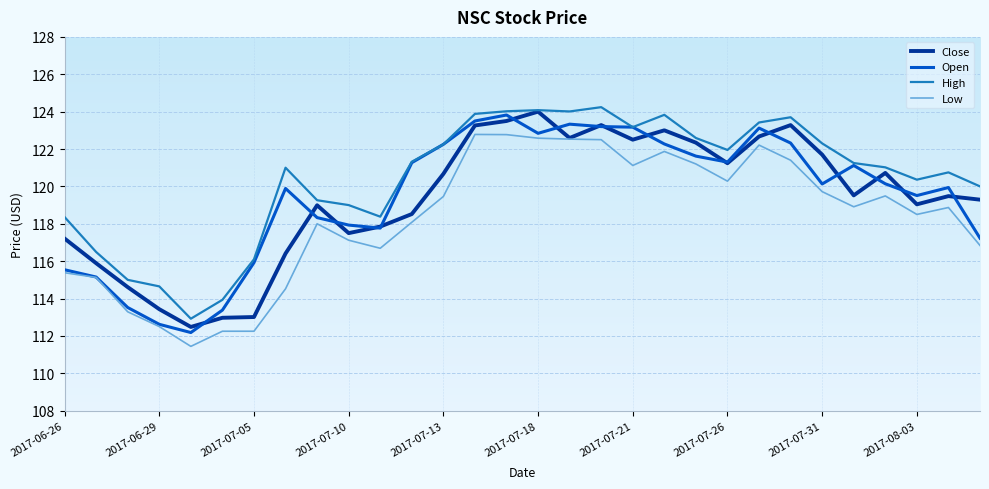

What is the lowest value of the Low series?

111.4